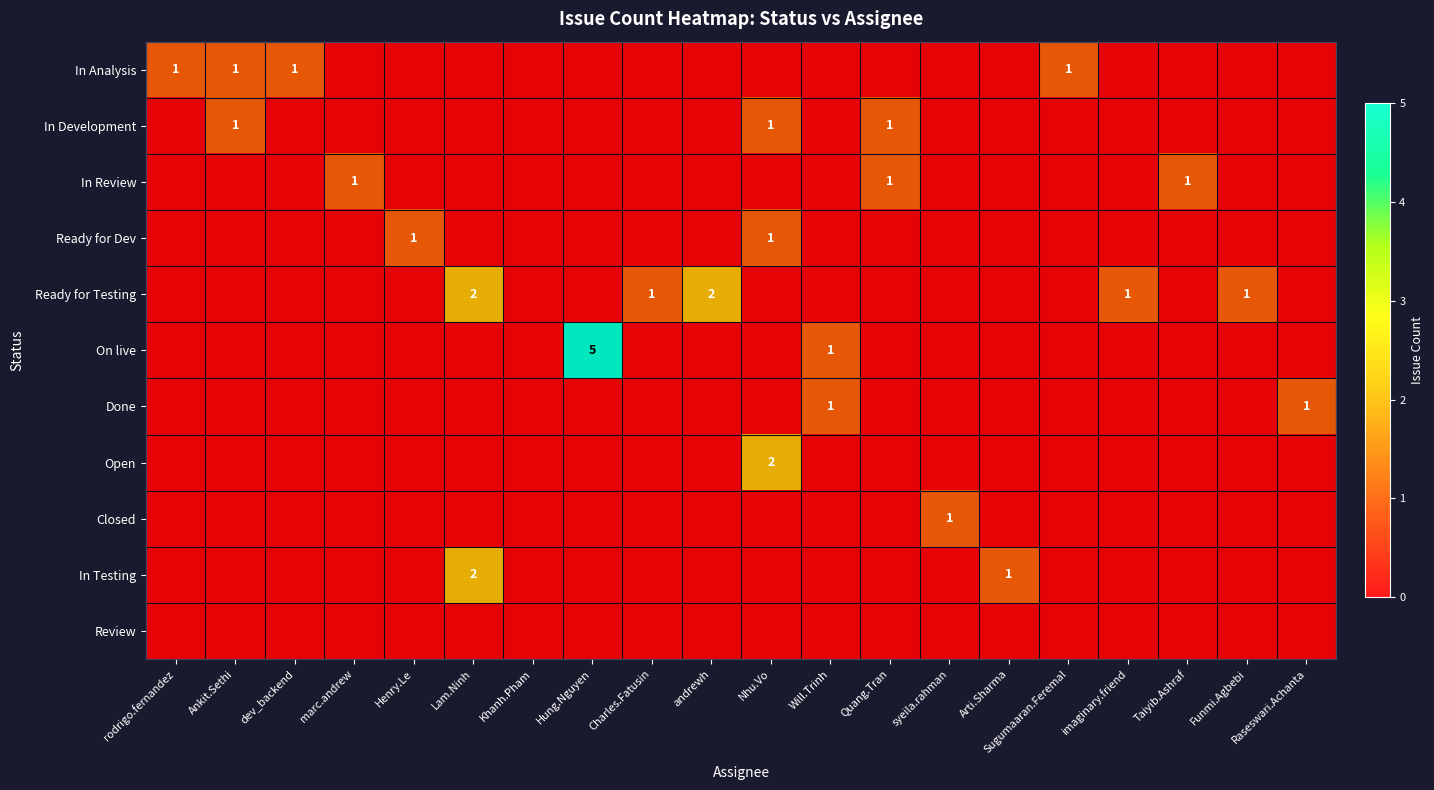

Is it true that In Analysis equals 0 at Sugumaaran.Feremal?

False